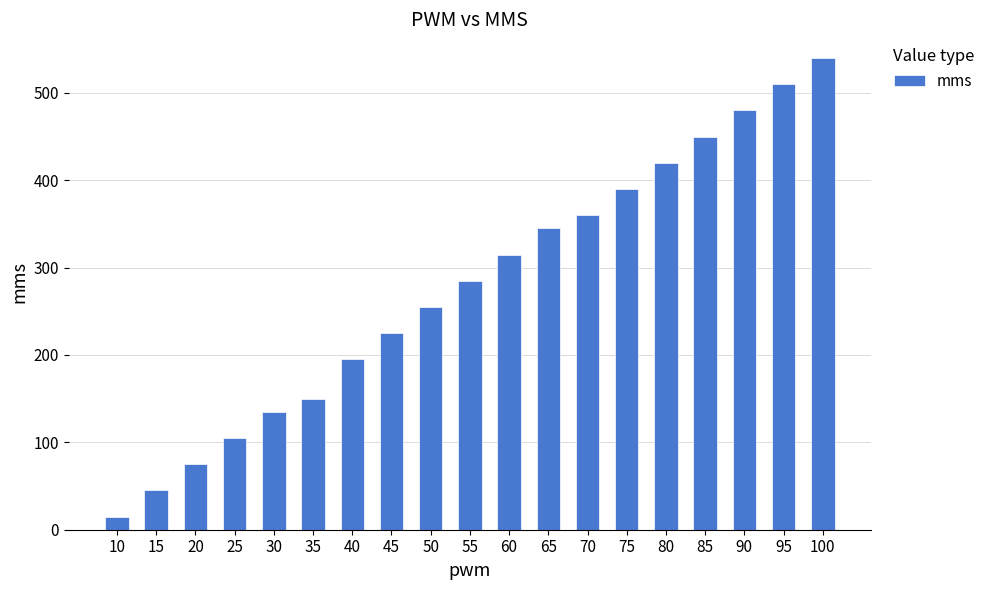

What is the average value?

279